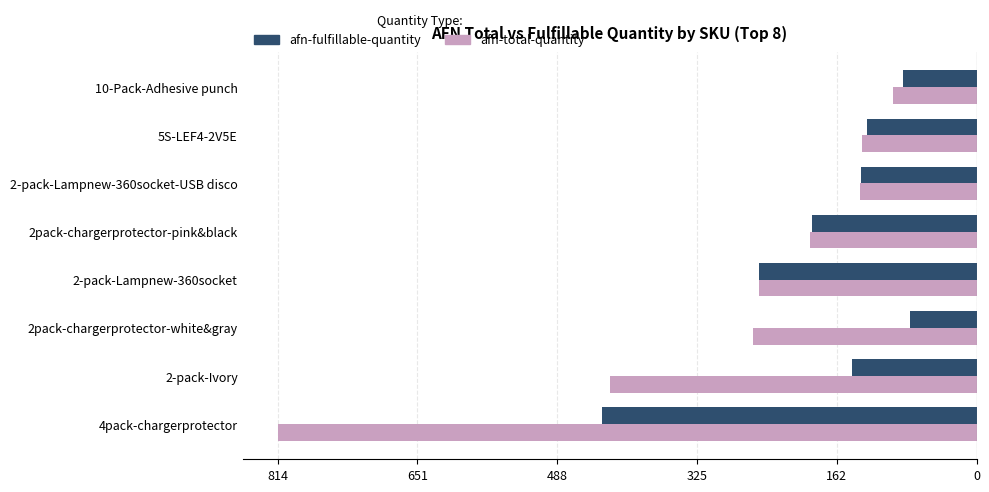

How many bars are there in each group?

2